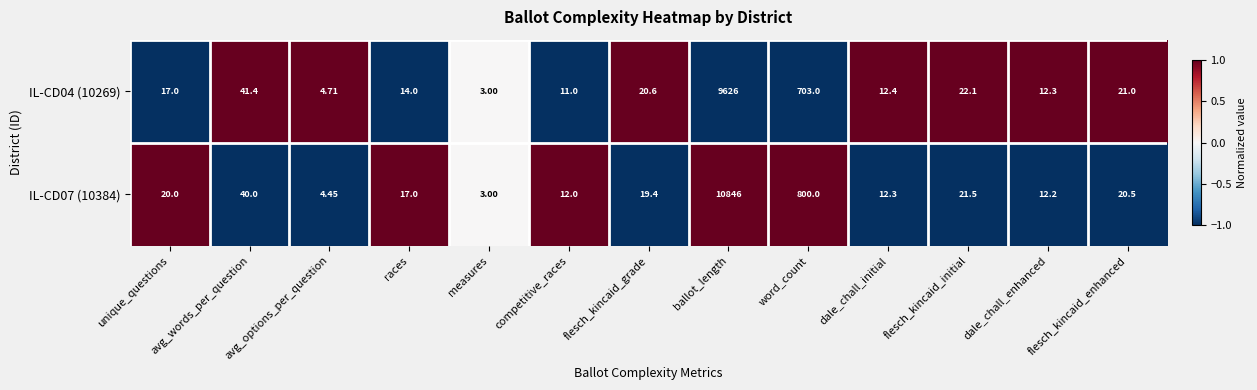

List the series in order of their peak value, highest first.

IL-CD07 (10384), IL-CD04 (10269)